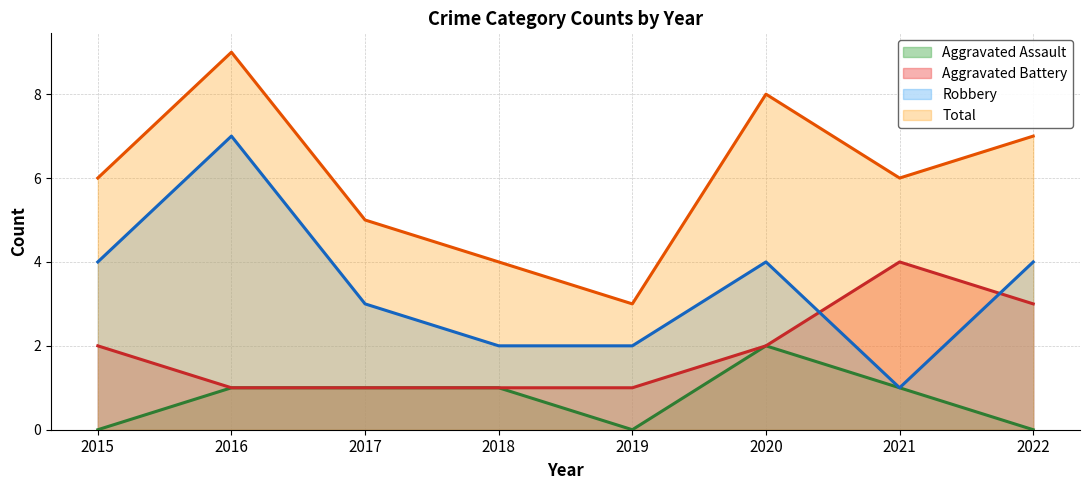

True or false: Robbery has a value of 2 at 2018.

True